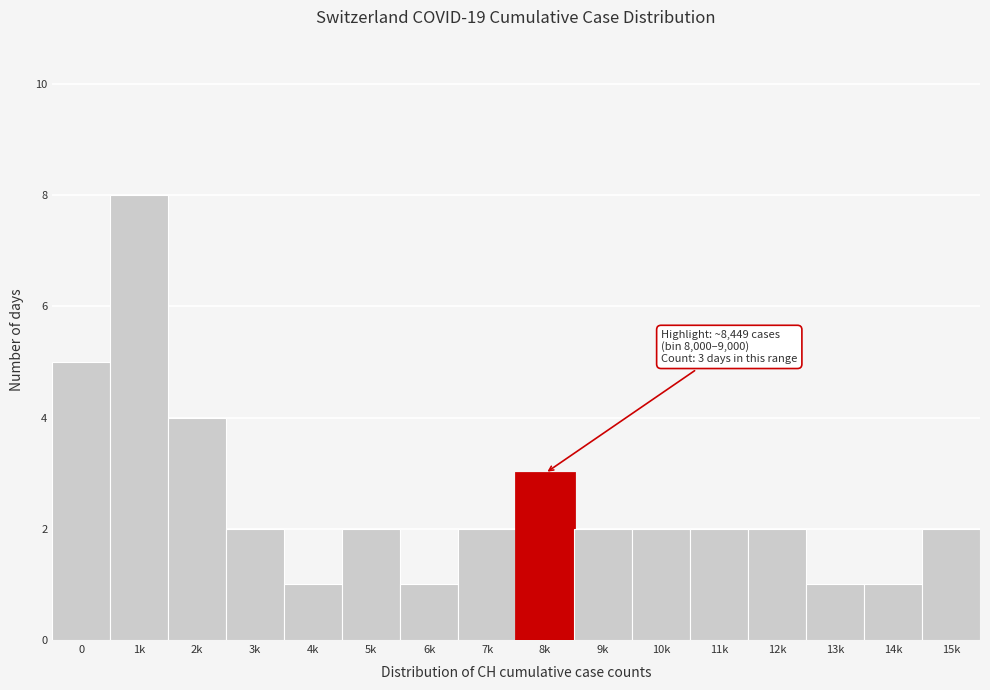

Reading right to left, transcribe all the data shown in this chart.

2	1	1	2	2	2	2	3	2	1	2	1	2	4	8	5